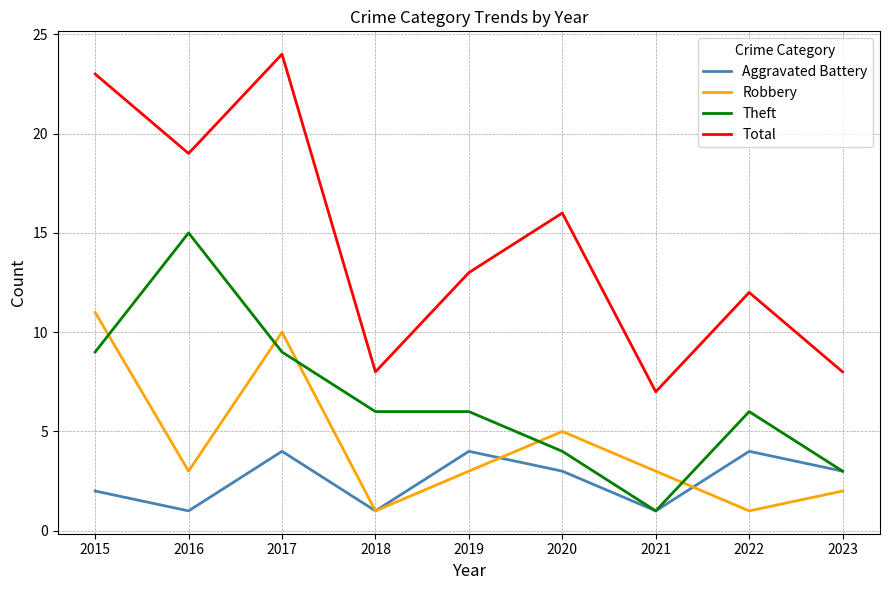

Rank the series by their maximum value, from highest to lowest.

Total, Theft, Robbery, Aggravated Battery